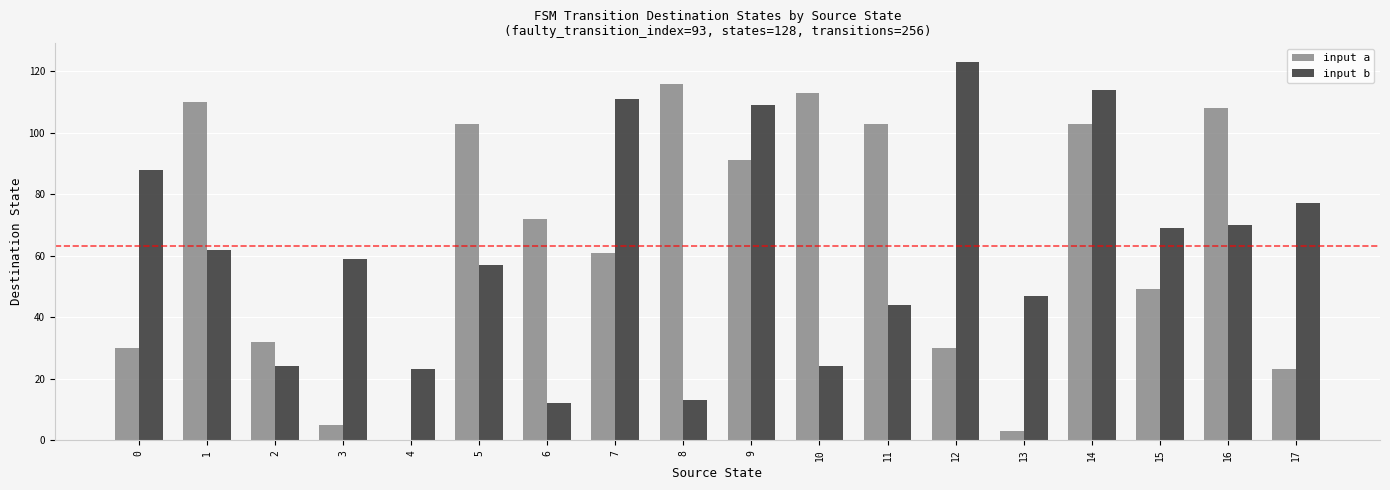

Reading left to right, transcribe all the data shown in this chart.

input a: 0=30	1=110	2=32	3=5	4=0	5=103	6=72	7=61	8=116	9=91	10=113	11=103	12=30	13=3	14=103	15=49	16=108	17=23
input b: 0=88	1=62	2=24	3=59	4=23	5=57	6=12	7=111	8=13	9=109	10=24	11=44	12=123	13=47	14=114	15=69	16=70	17=77